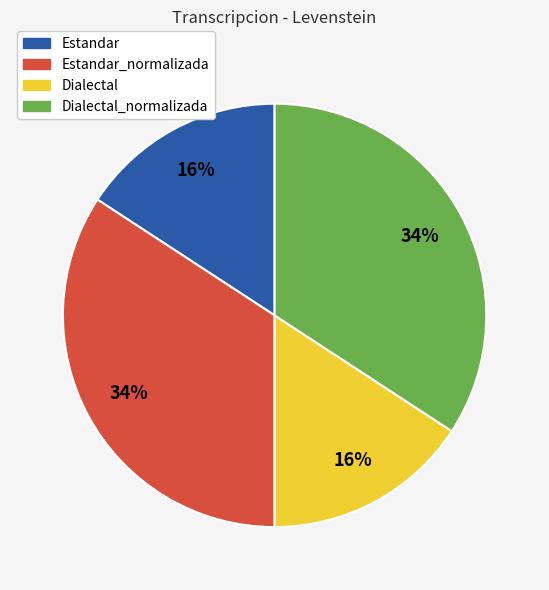

To the nearest percent, what is the average slice percentage?

25%